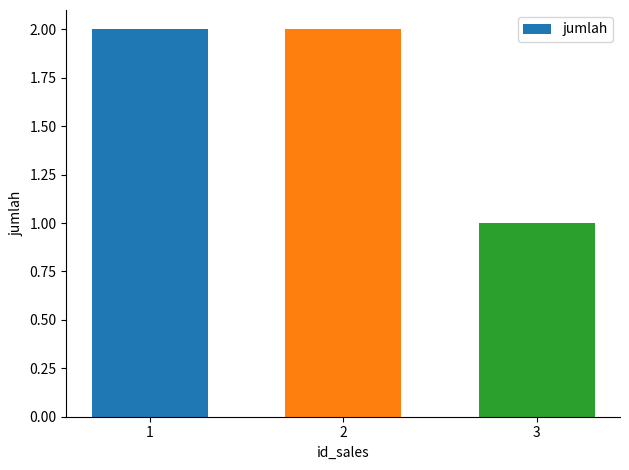

What is the minimum value shown in the chart?

1